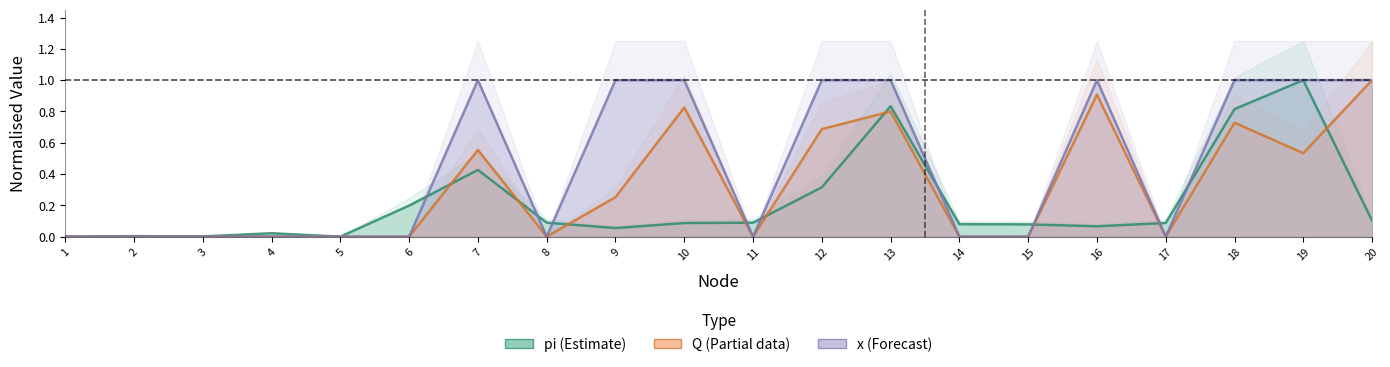

What are all the series names shown in the legend?

pi, Q, x